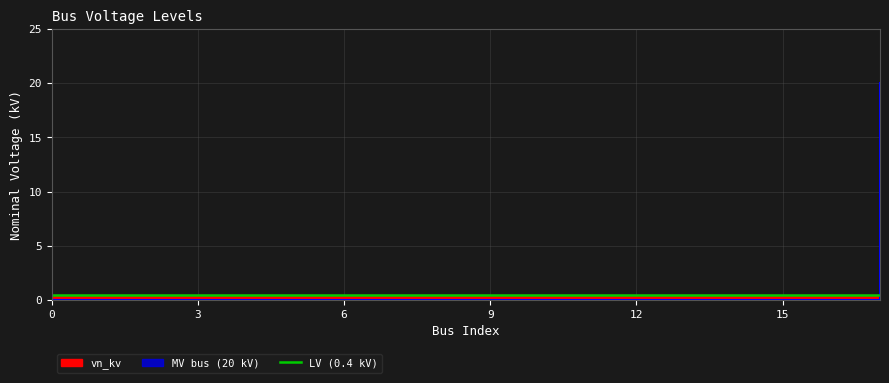

What is the sum of all values?

20